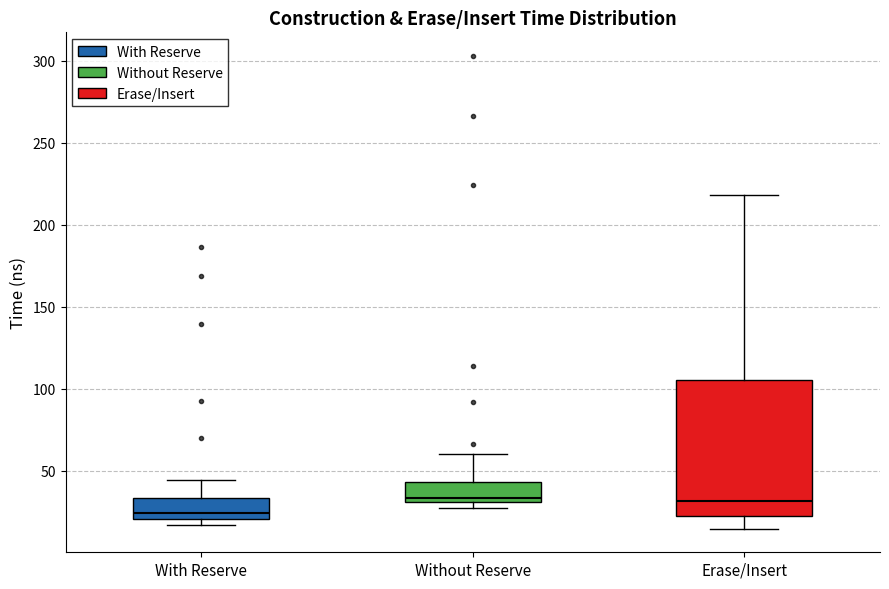

Reading left to right, transcribe this box plot: for each box, give where its median line is, the range the box spans, and where its two whiskers end, as read against the y-axis. The values are not printed on the chart, so give them approximately, as read against the axis.

With Reserve: median 25, box 20 to 35, whiskers 15 to 45
Without Reserve: median 35, box 30 to 45, whiskers 25 to 60
Erase/Insert: median 30, box 25 to 105, whiskers 15 to 220